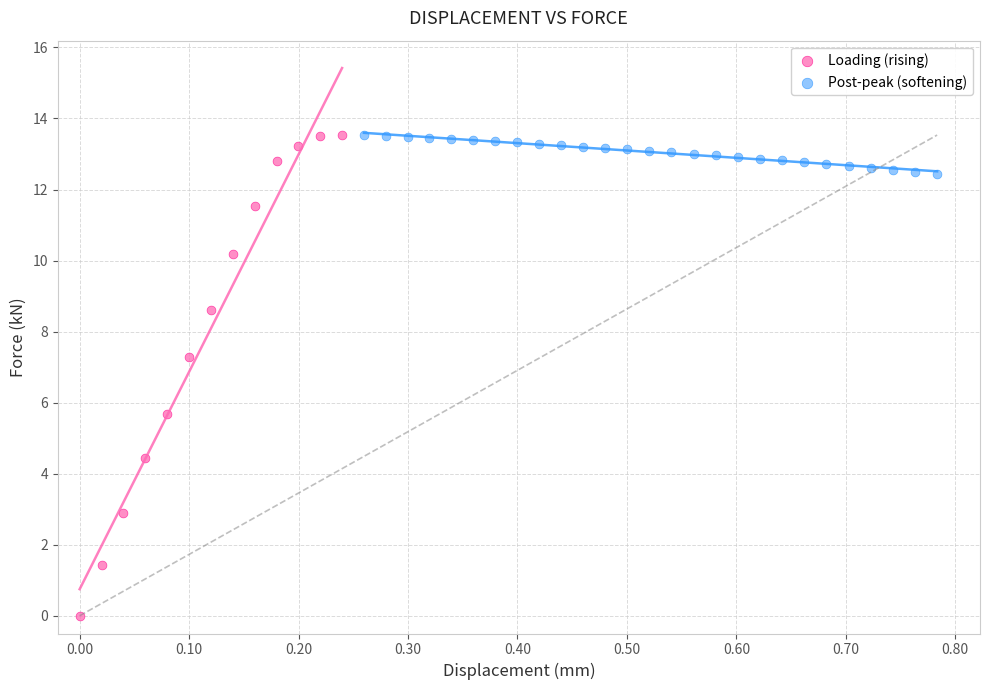

Which series contains the lowest Y value?

Loading (rising)